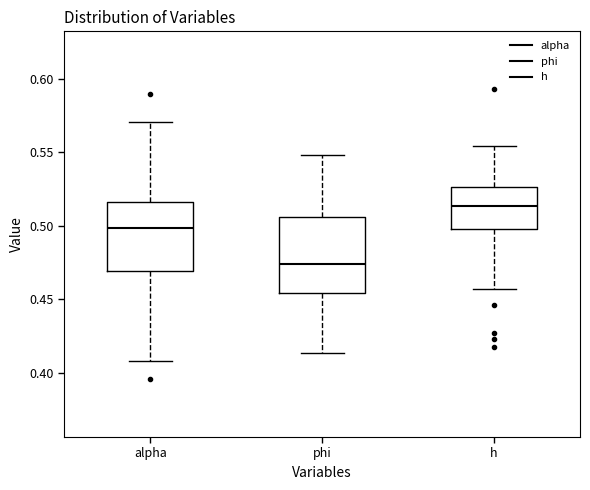

Which box has the lowest median line?

phi